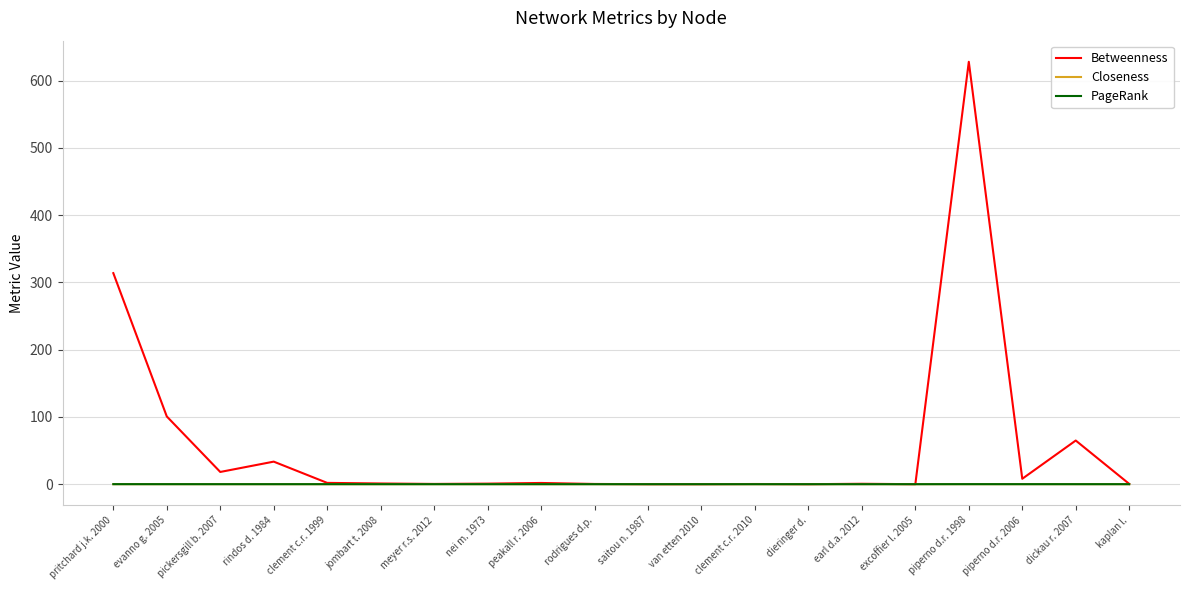

The Betweenness series shows -215.1 at dieringer d.. True or false?

False